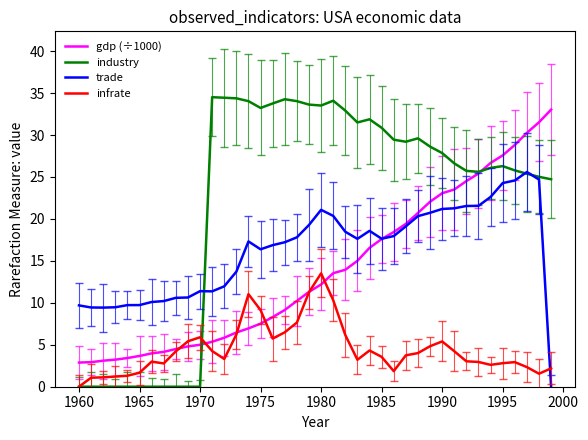

How many intersections are there between trade and infrate?

1